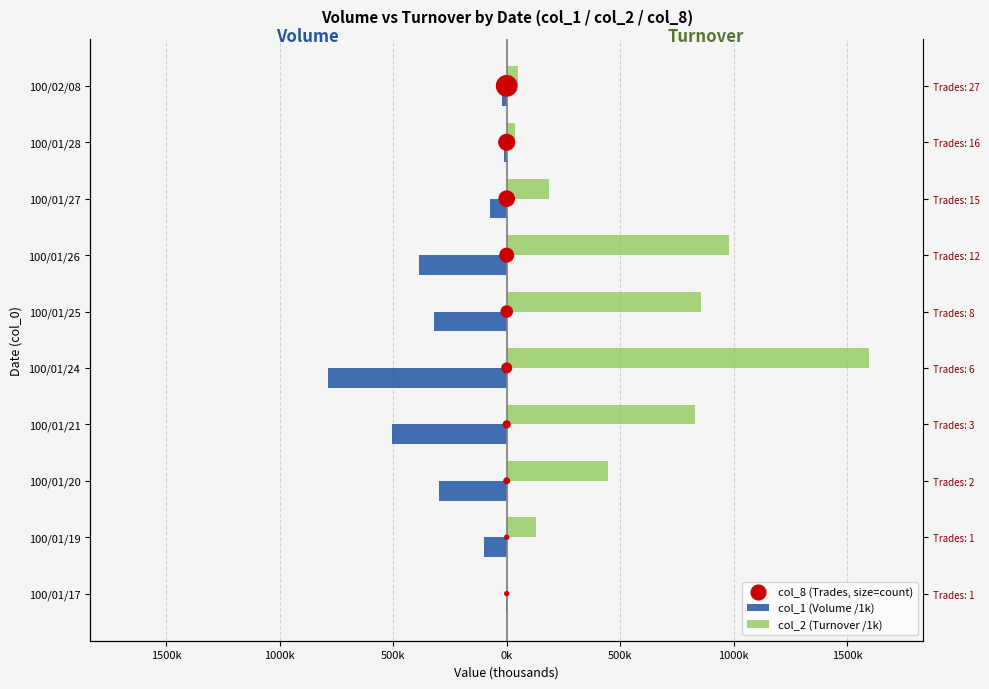

Which series reaches the minimum Y coordinate?

col_1 (Volume /1k)